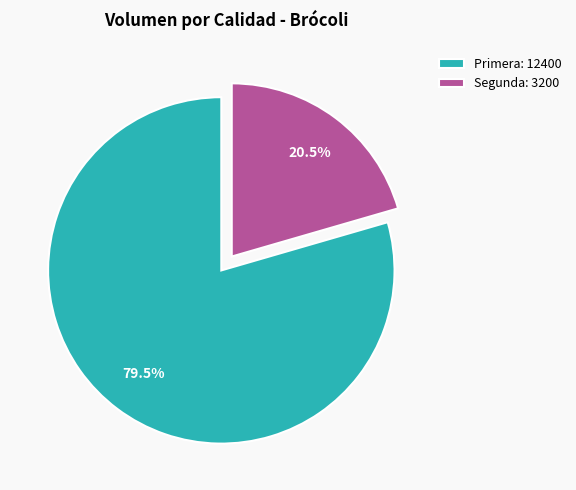

To the nearest percent, what is the combined percentage of Segunda and Primera?

100%